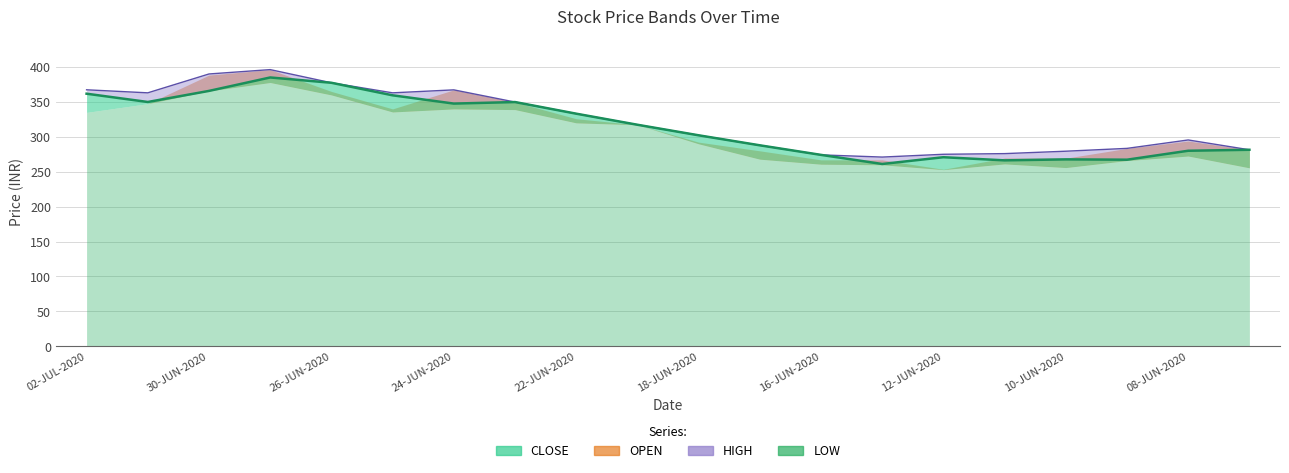

What is the label of the 18th point from the left?

09-JUN-2020